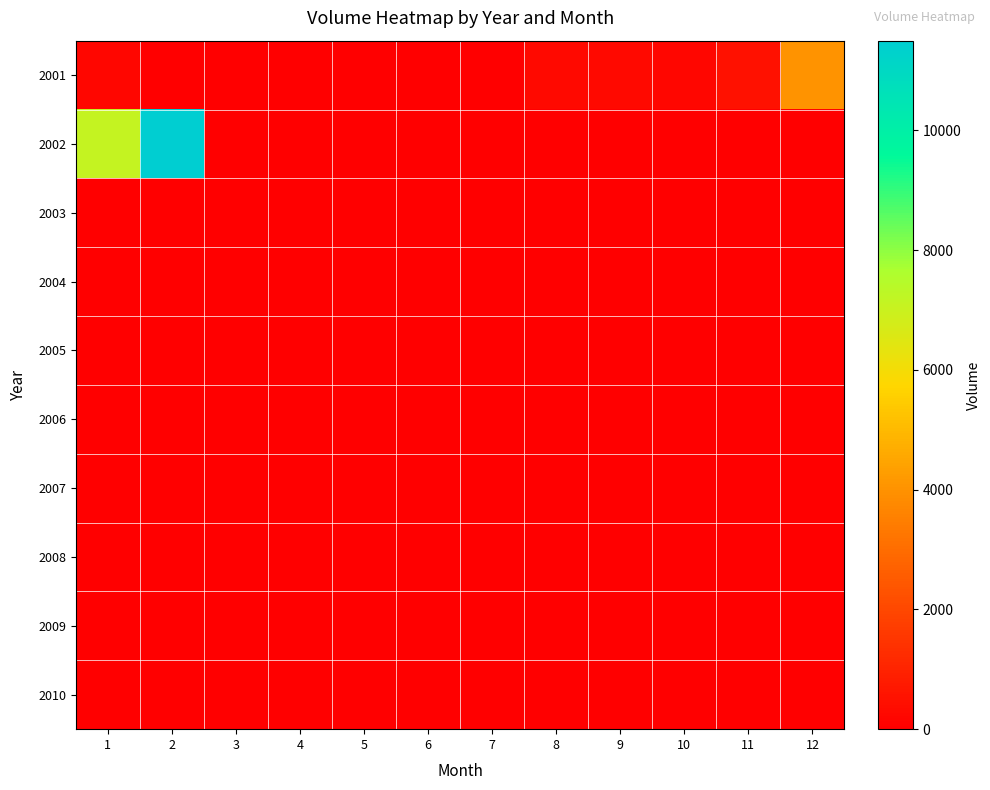

At how many categories does at least one series exceed 4900?

2